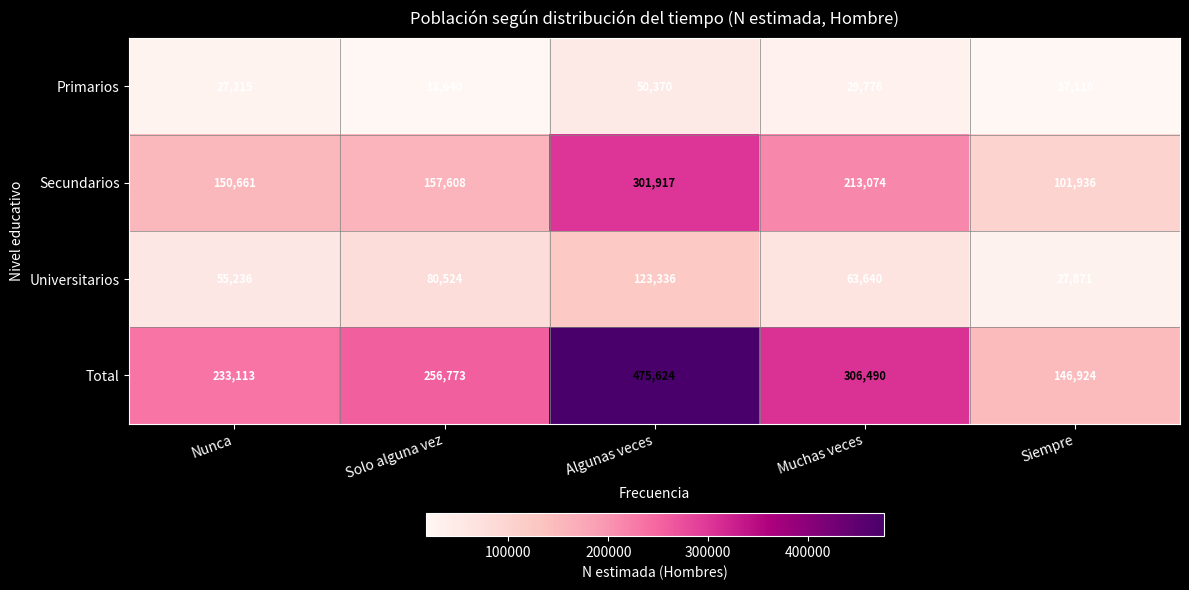

True or false: Secundarios has a value of 301917 at Algunas veces.

True